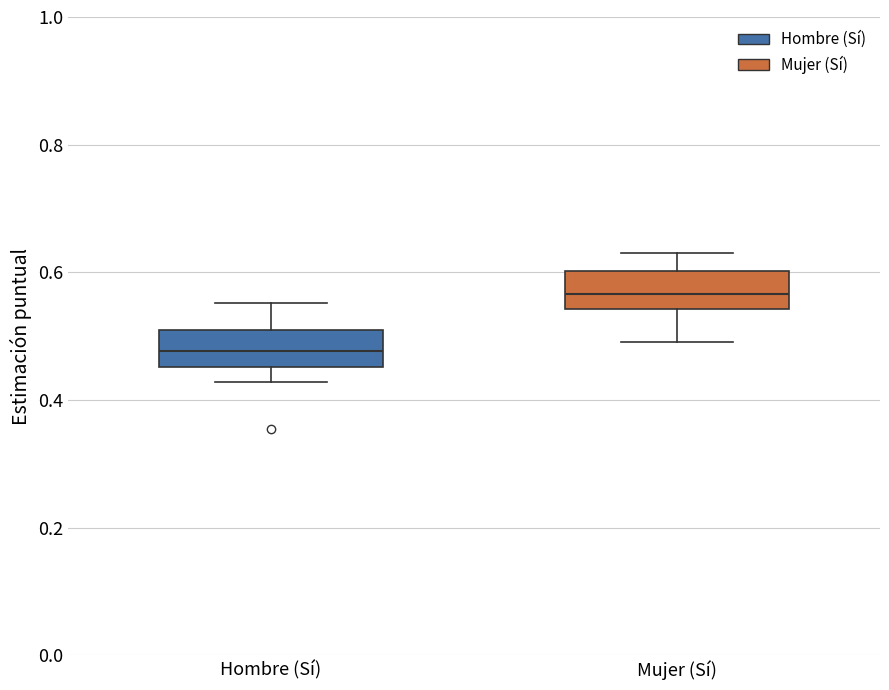

Reading left to right, read every box against the y-axis: the position of its median line, the range the box covers, and the ends of its whiskers. The values are not printed on the chart, so give them approximately, as read against the axis.

Hombre (Sí): median 0.48, box 0.46 to 0.50, whiskers 0.42 to 0.56
Mujer (Sí): median 0.56, box 0.54 to 0.60, whiskers 0.50 to 0.62